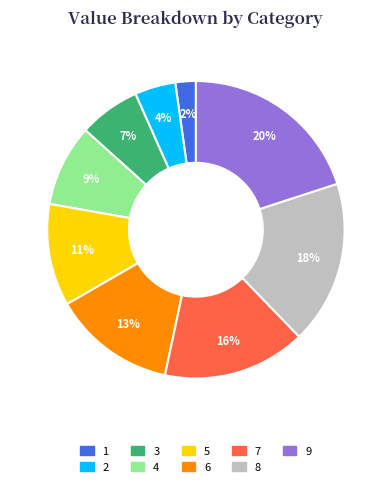

To the nearest percent, what is the difference between the largest and smallest slice percentages?

18%